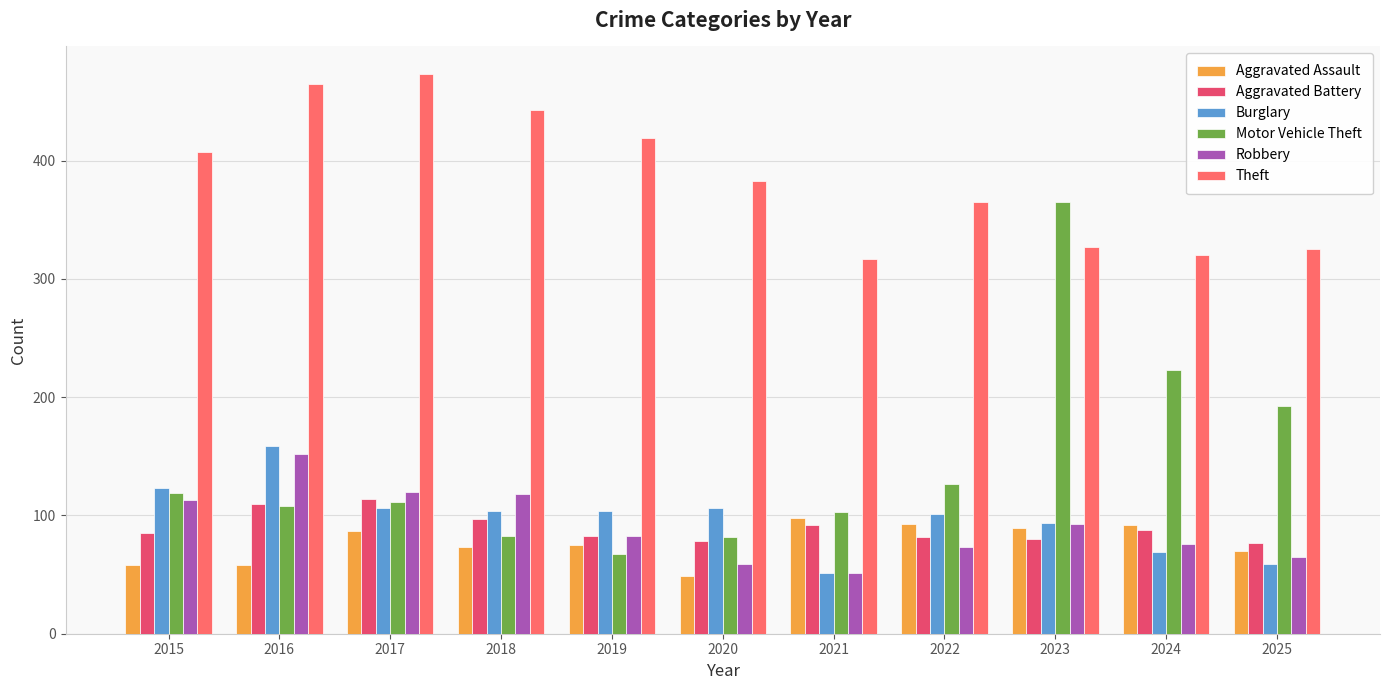

Which series has the widest spread of values?

Motor Vehicle Theft